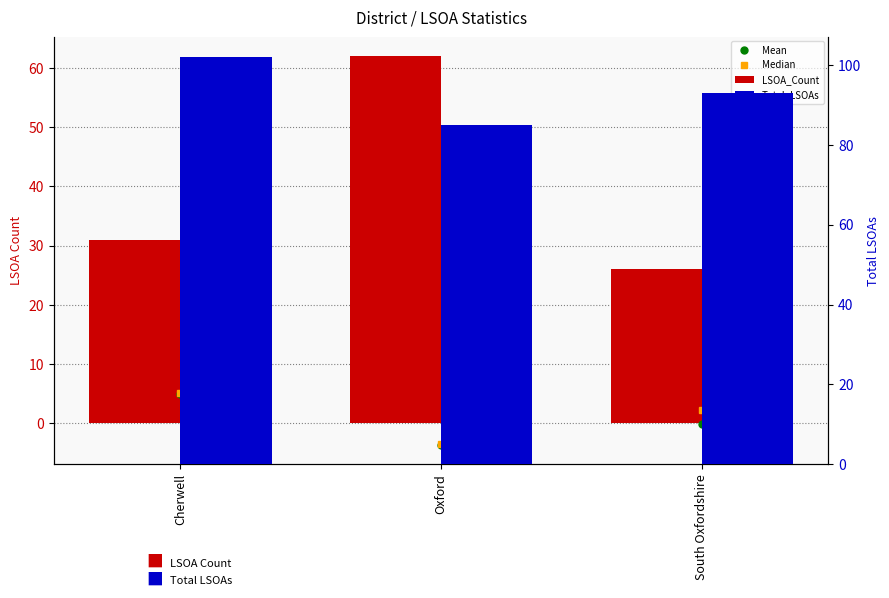

At how many categories does at least one series exceed 78?

3